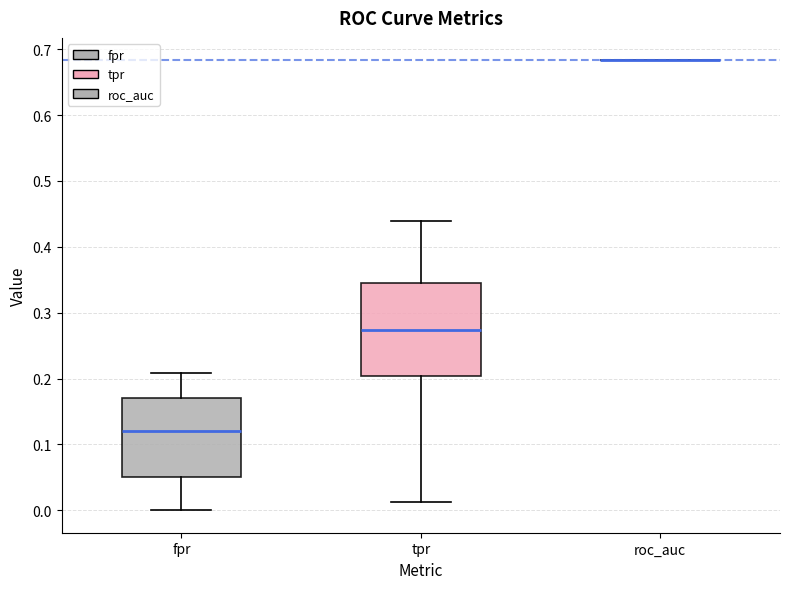

Reading left to right, transcribe this box plot: for each box, give where its median line is, the range the box spans, and where its two whiskers end, as read against the y-axis. The values are not printed on the chart, so give them approximately, as read against the axis.

fpr: median 0.12, box 0.05 to 0.17, whiskers 0.00 to 0.21
tpr: median 0.27, box 0.20 to 0.34, whiskers 0.01 to 0.44
roc_auc: box collapsed to a line at 0.68, whiskers 0.68 to 0.68